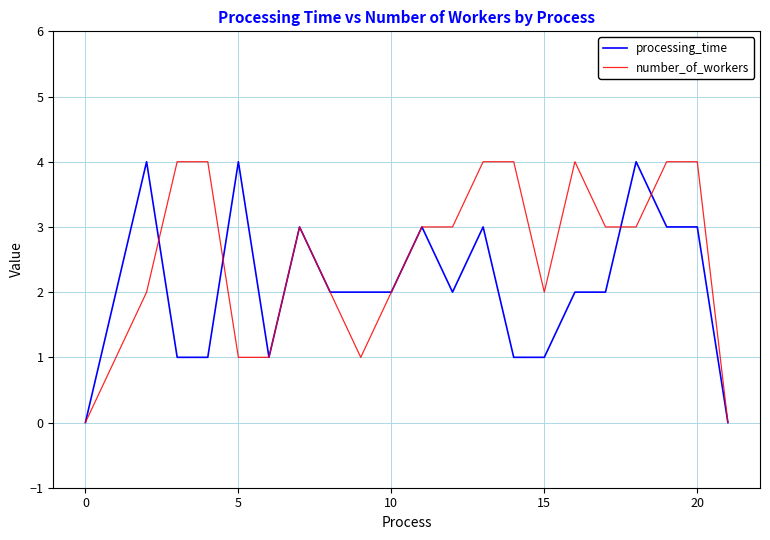

What is the maximum value for processing_time?

4